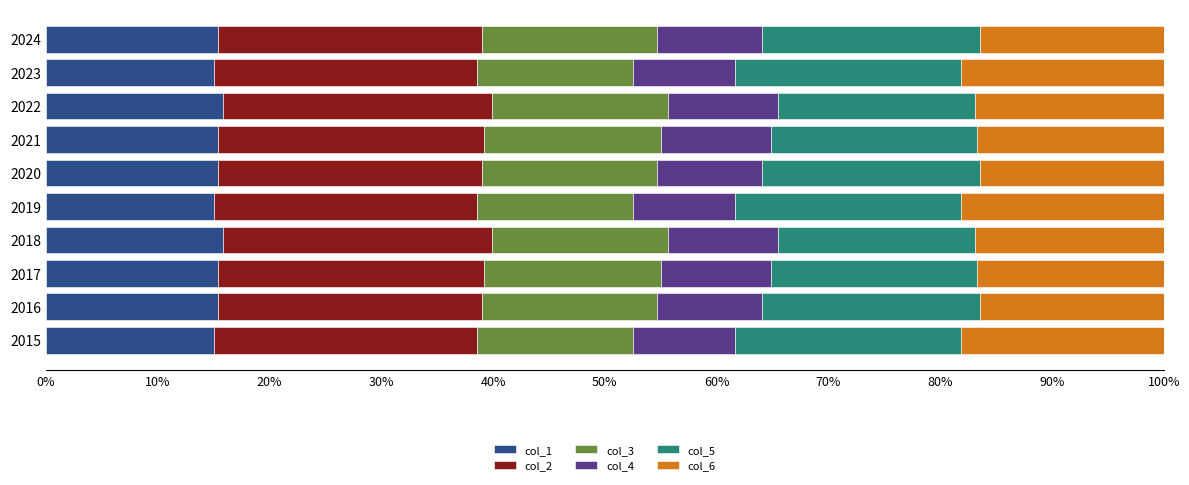

What is the highest value of the col_1 series?

15.9